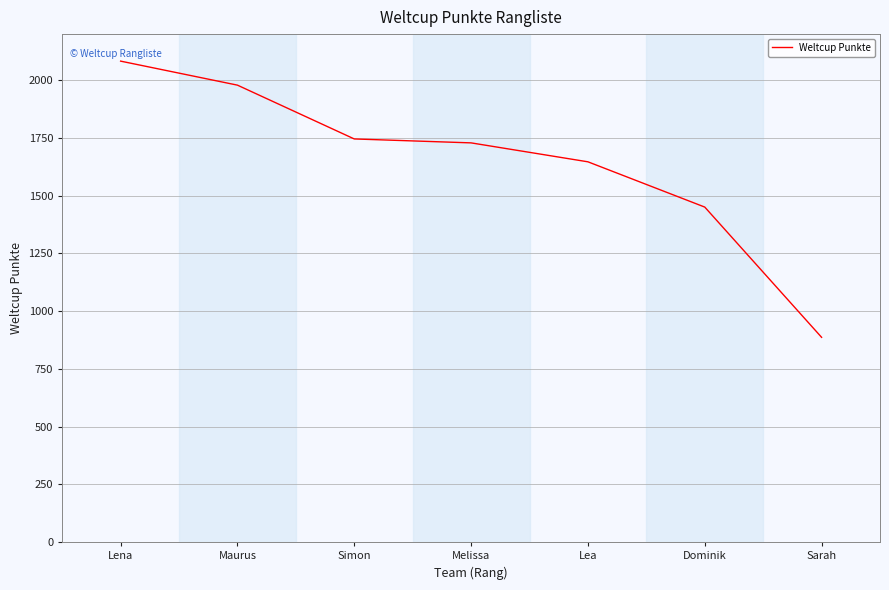

How many distinct data groups are displayed?

1